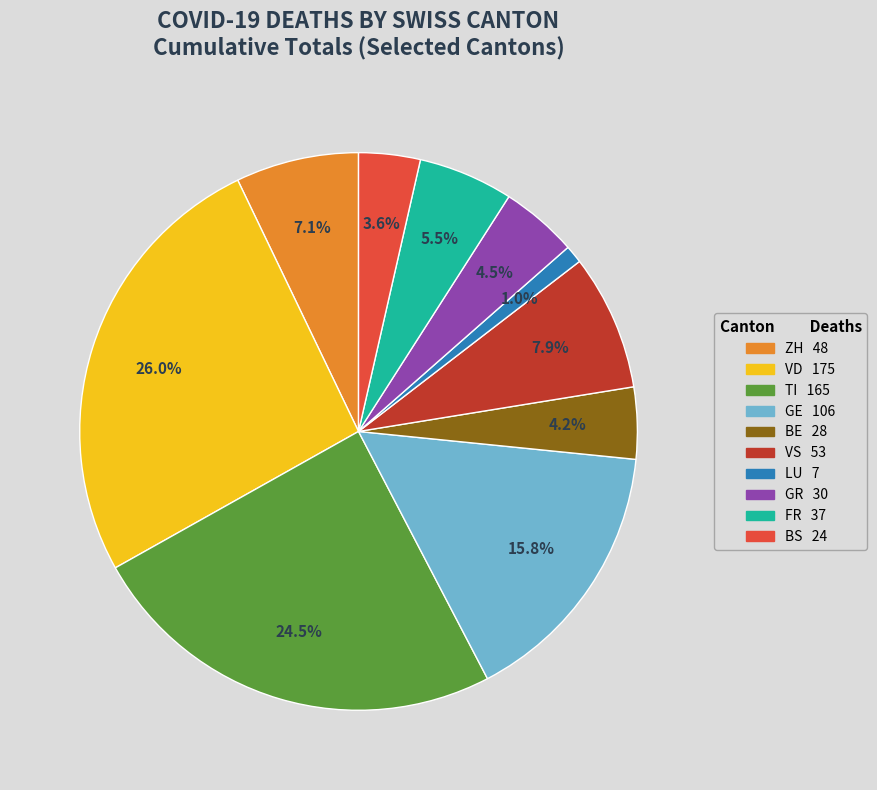

Does any single category account for the majority?

No